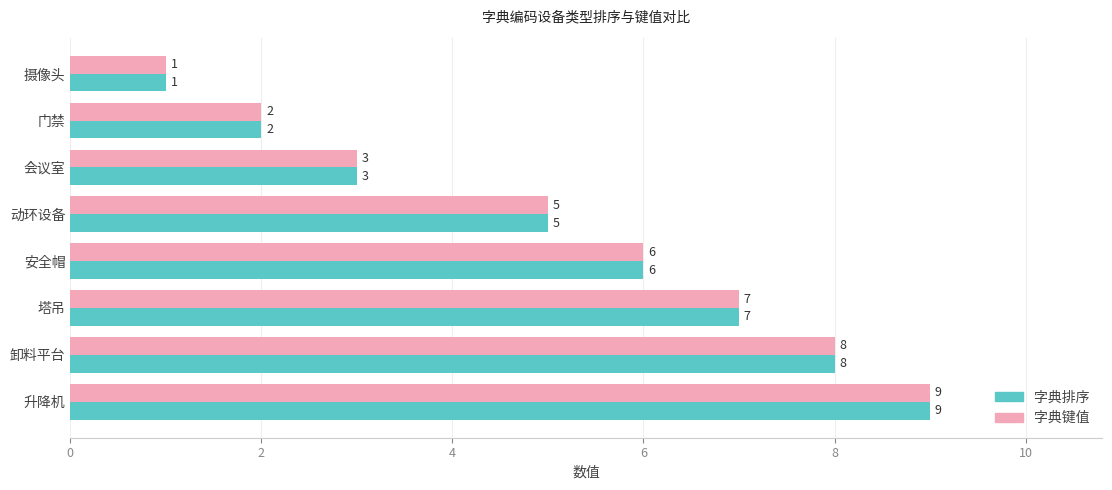

What is the difference between the maximum and second lowest values in the 字典键值 series?

7